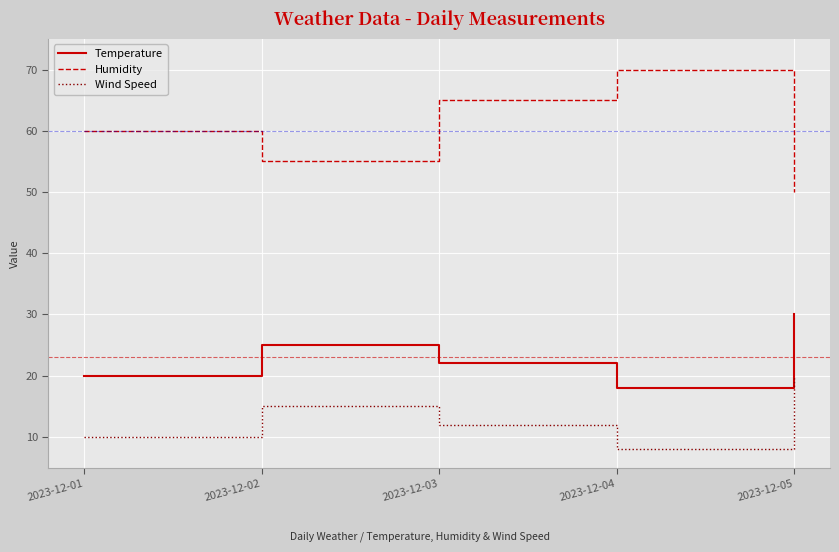

Rank the series at 2023-12-05 from lowest to highest value.

Wind Speed, Temperature, Humidity